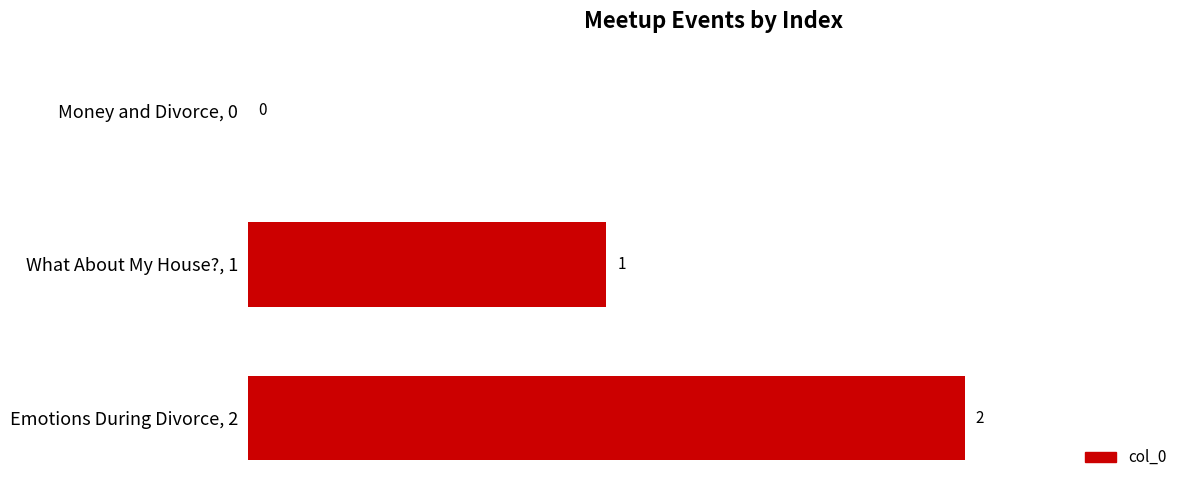

How many values are between 0 and 2?

3